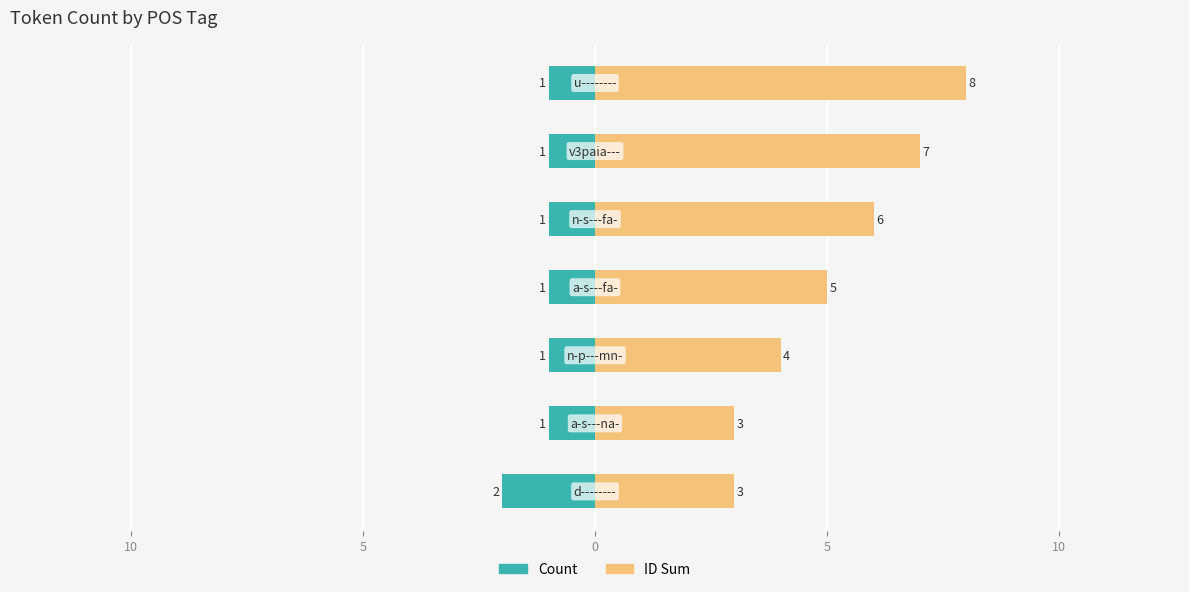

Rank the series by their maximum value, from highest to lowest.

ID Sum, Count